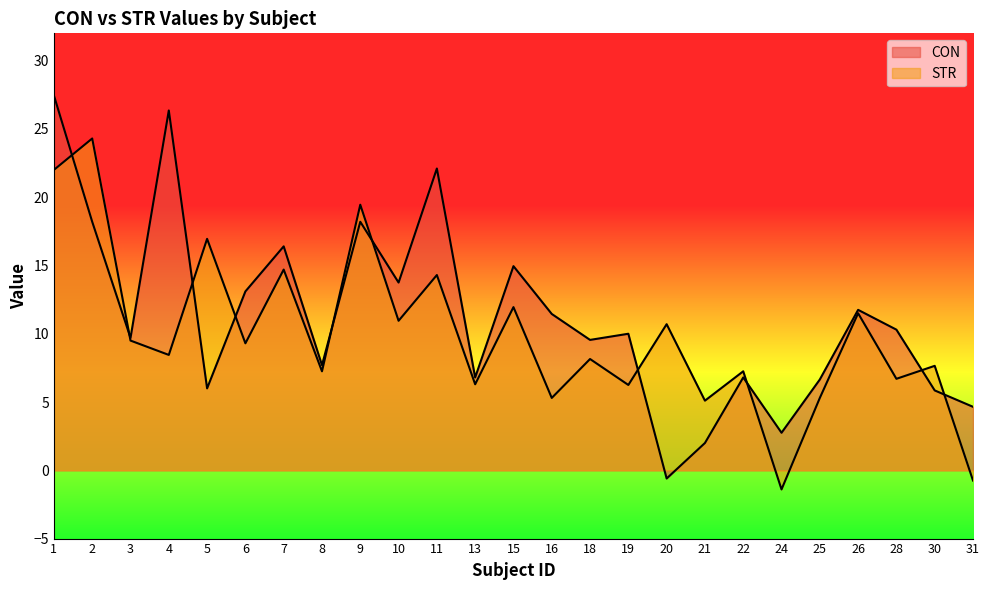

How many intersections are there between STR and CON?

10